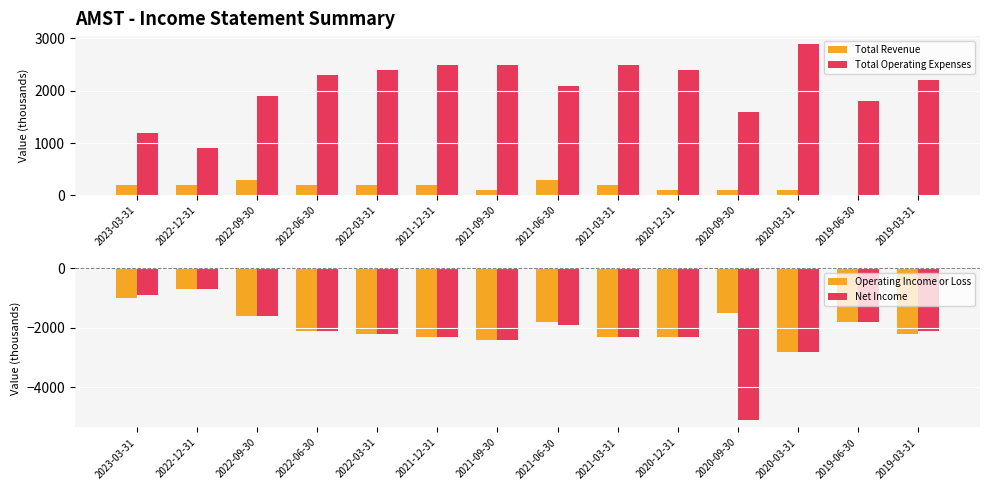

What is the value of the Total Operating Expenses bar at the 3rd from the left?

1900